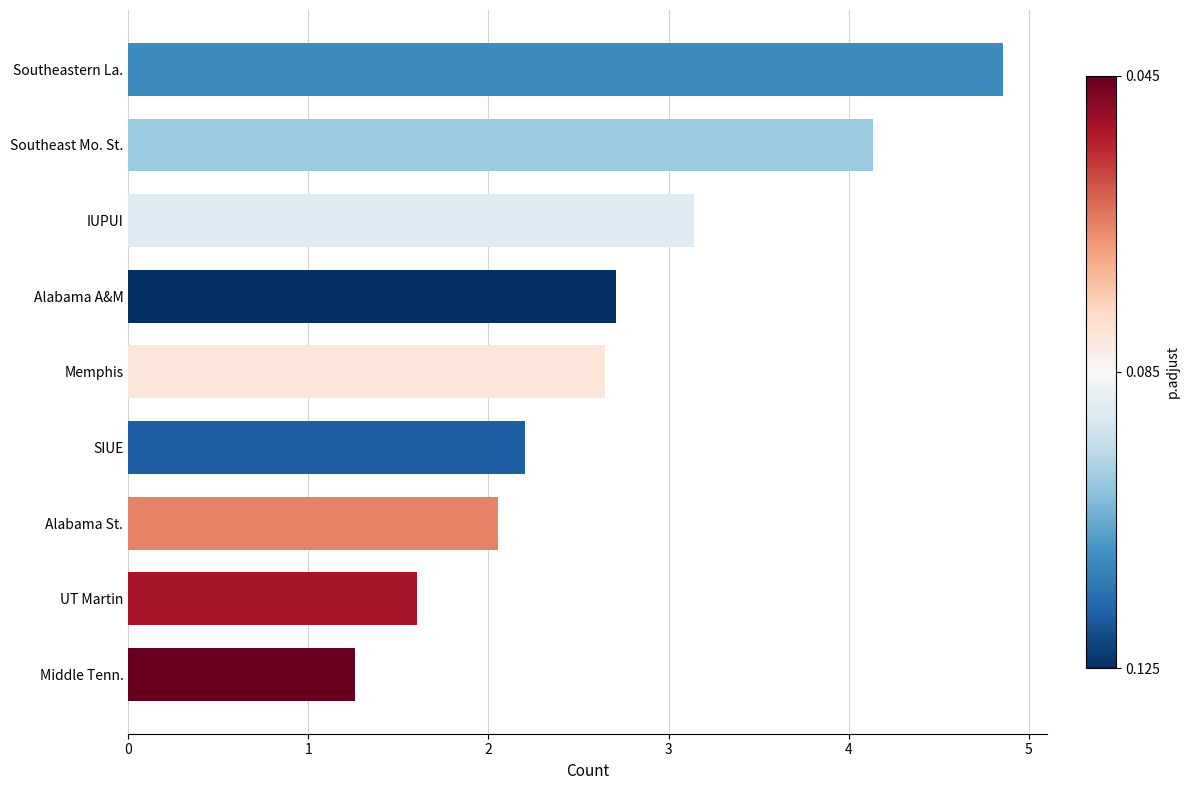

Rank the categories by value from lowest to highest.

Middle Tenn., UT Martin, Alabama St., SIUE, Memphis, Alabama A&M, IUPUI, Southeast Mo. St., Southeastern La.